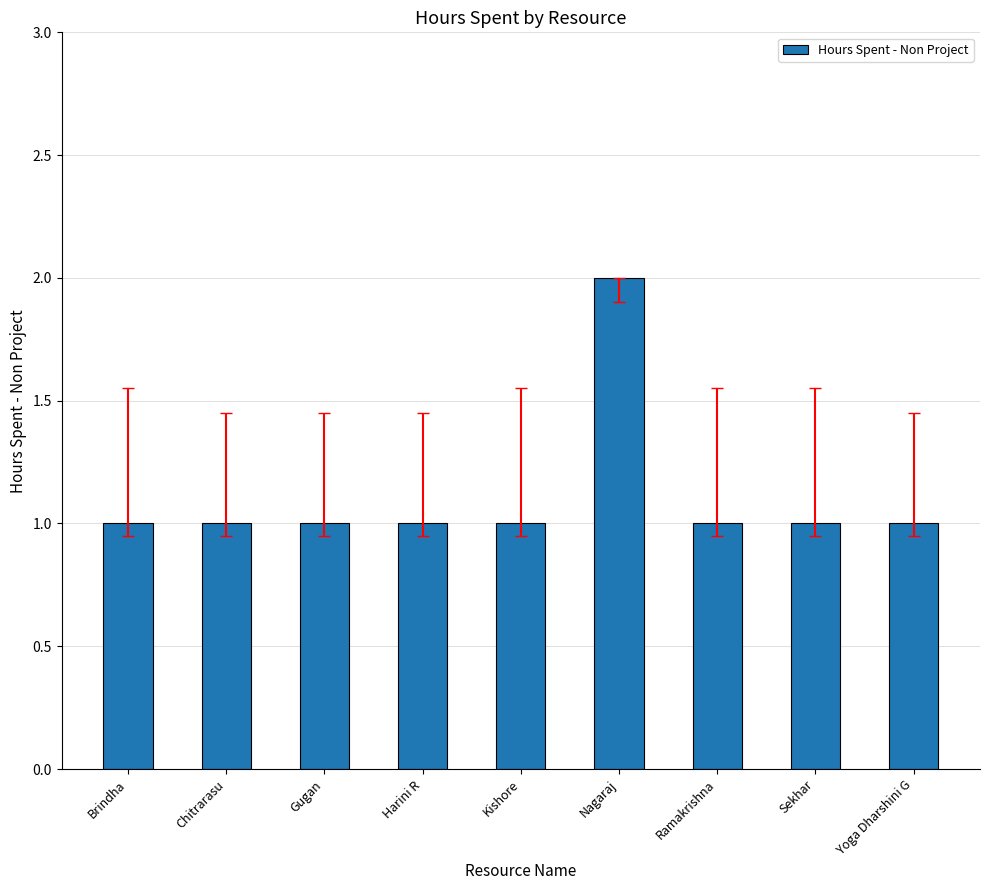

What is the change in value from Nagaraj to Yoga Dharshini G?

-1